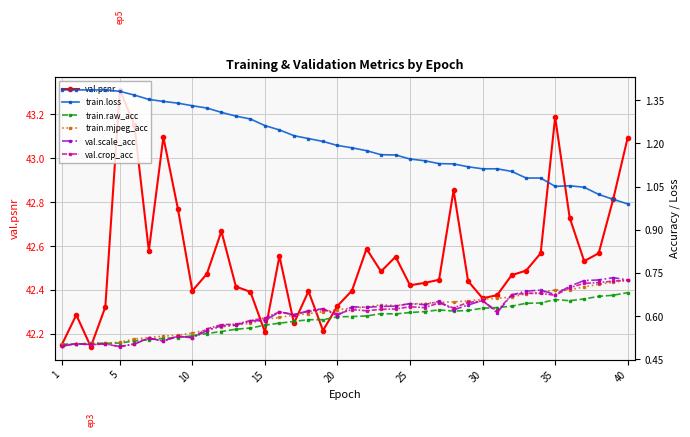

True or false: val.crop_acc has more than 2 interior local peaks.

True